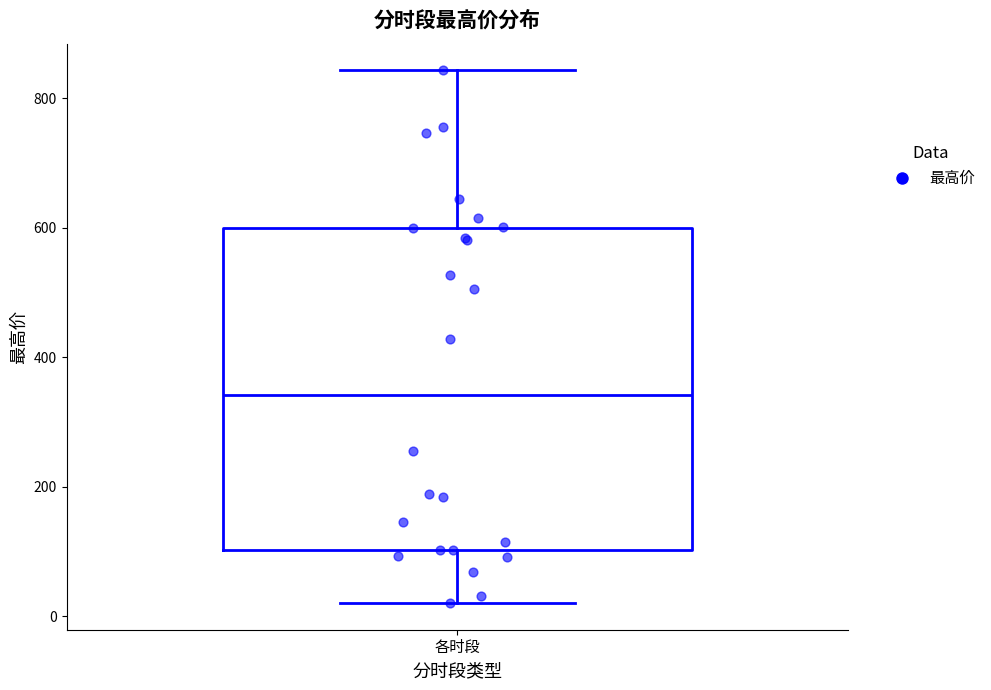

Where is the lower edge of the box for 各时段 on the y-axis? The values are not printed on the chart, so give them approximately, as read against the axis.

100